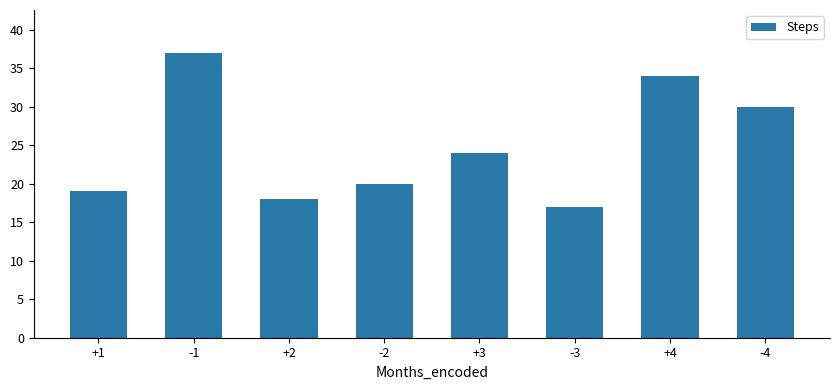

The value at -1 is 37. True or false?

True